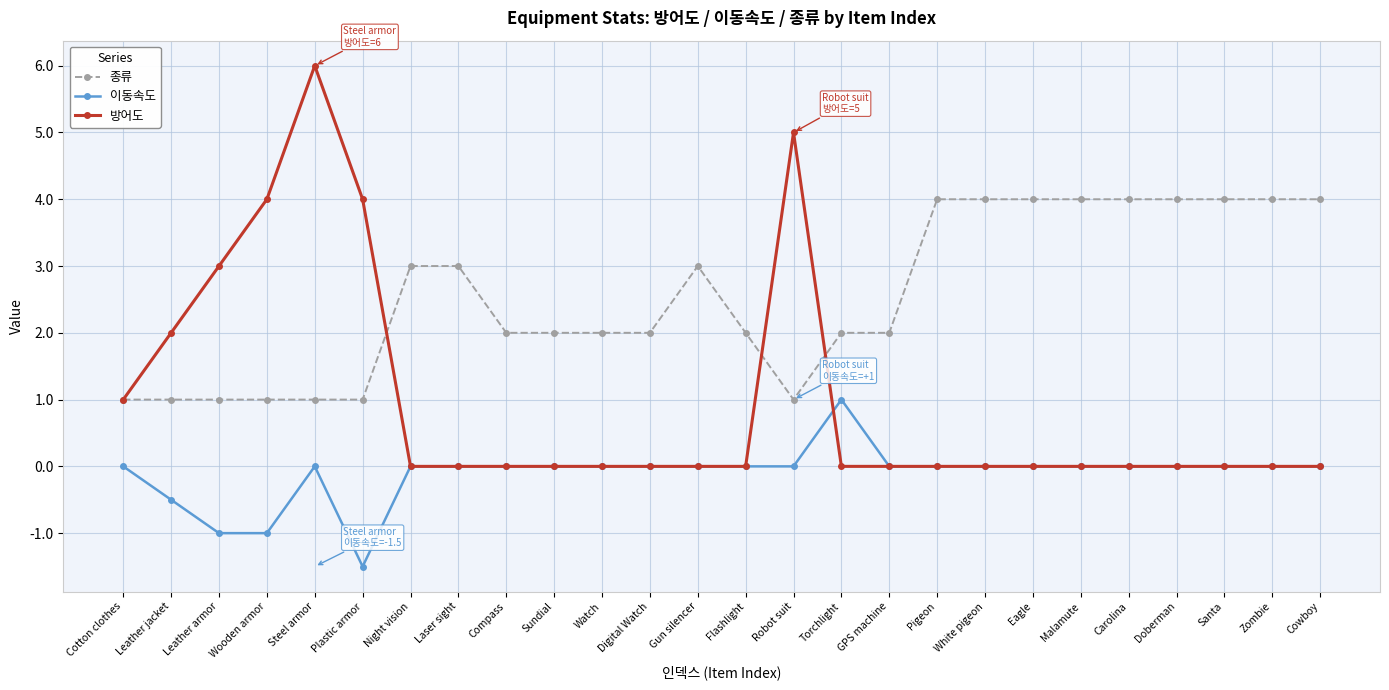

Does the chart display data point markers on the line(s)?

Yes